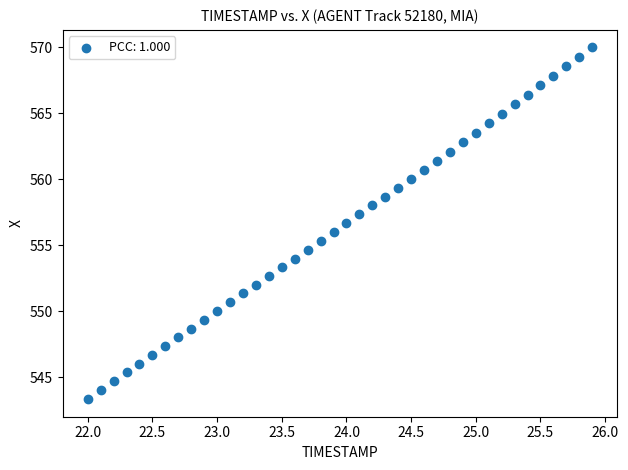

What is the range of X values (max minus min)?

3.9